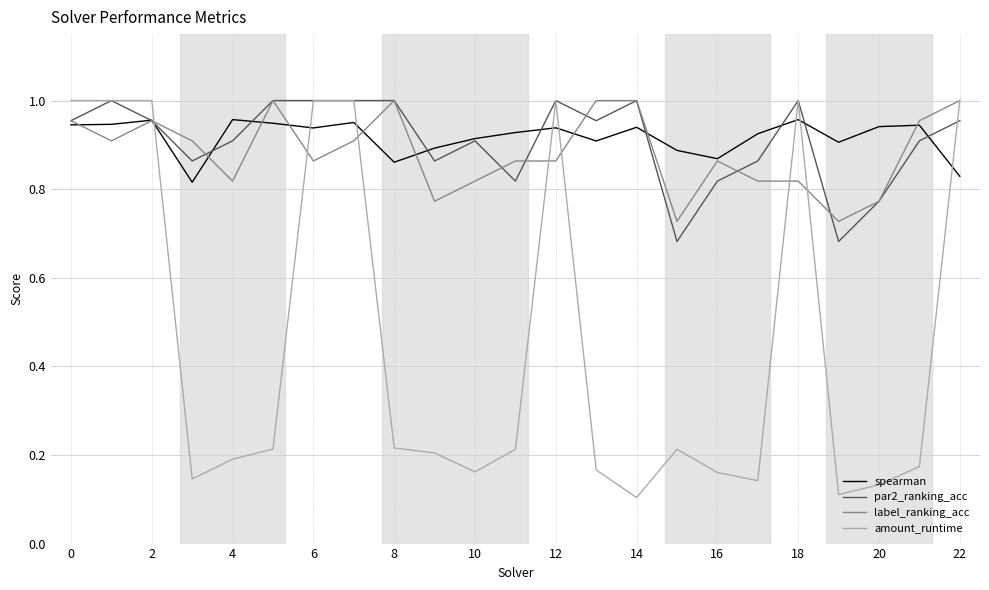

Which series has the widest spread of values?

amount_runtime